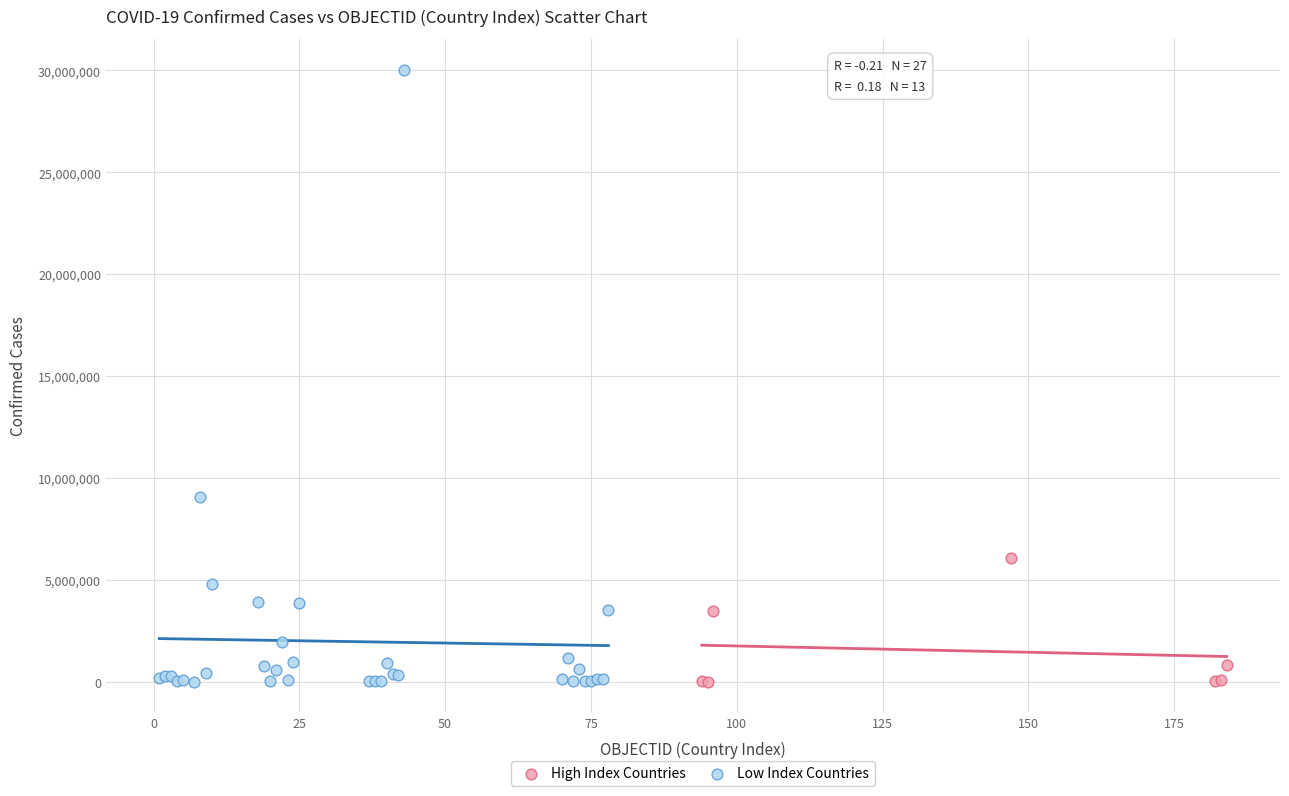

What are all the series names shown in the legend?

High Index Countries, Low Index Countries